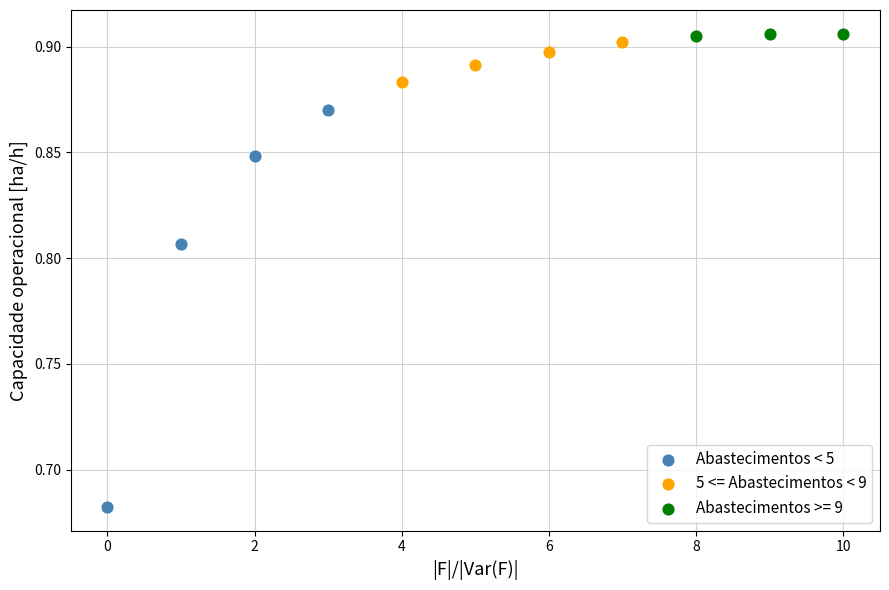

What are all the series names shown in the legend?

Abastecimentos < 5, 5 <= Abastecimentos < 9, Abastecimentos >= 9